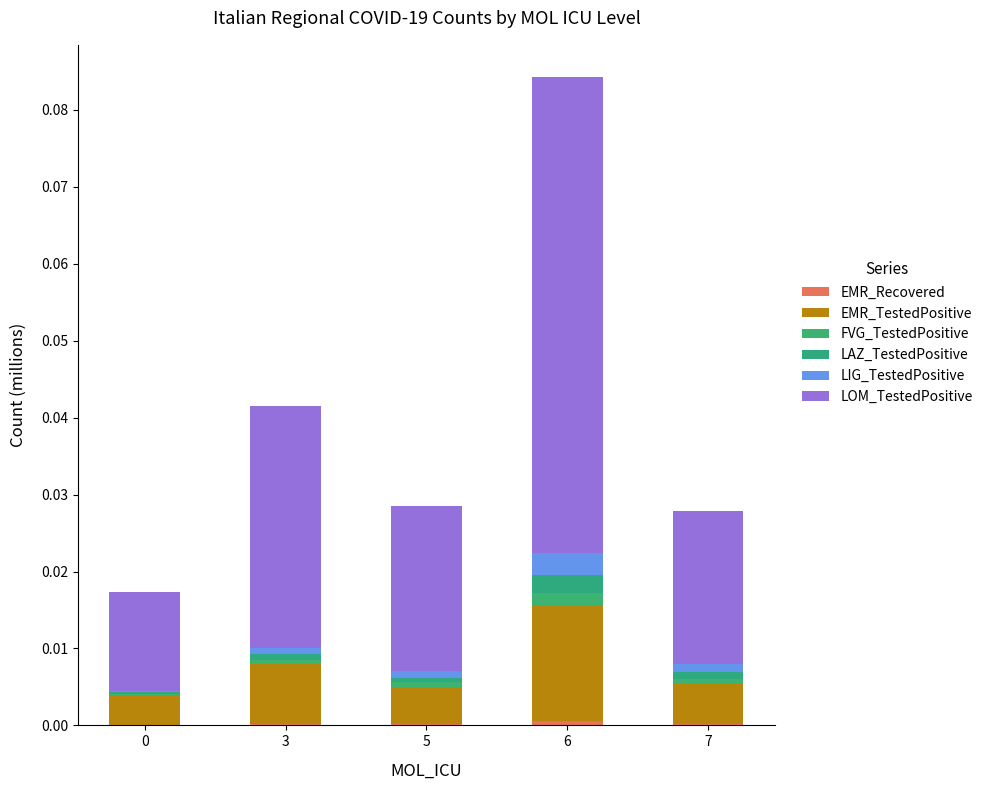

Is it true that LOM_TestedPositive equals 0.0 at 7?

False